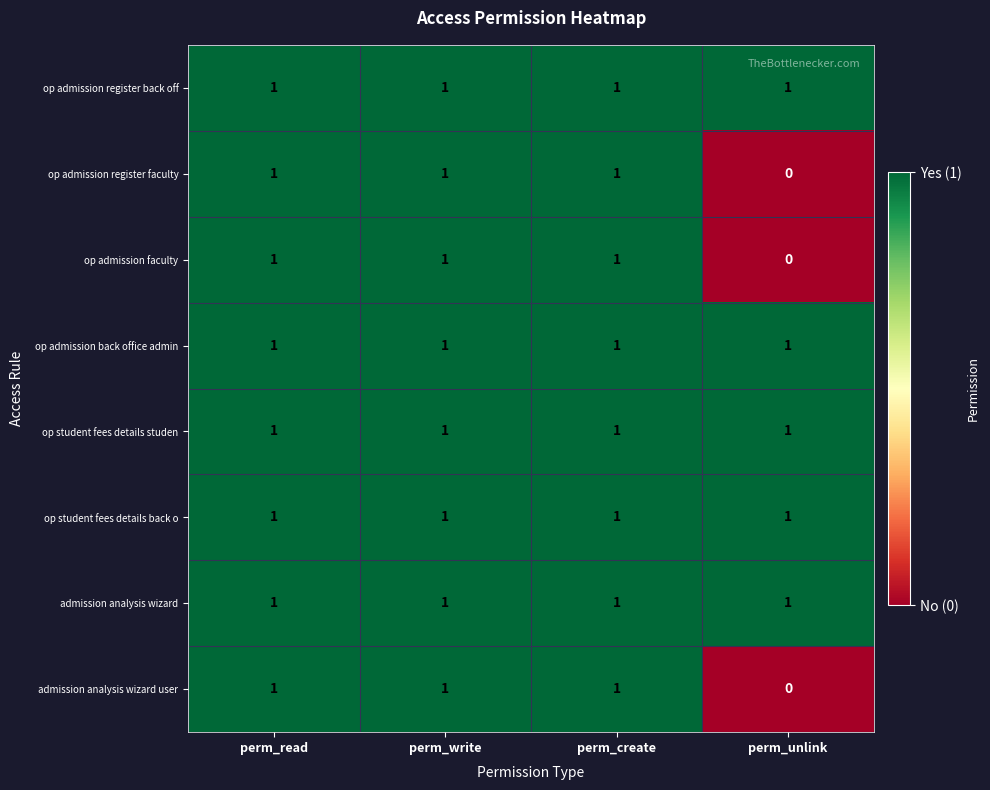

At how many categories does at least one series exceed 0?

4